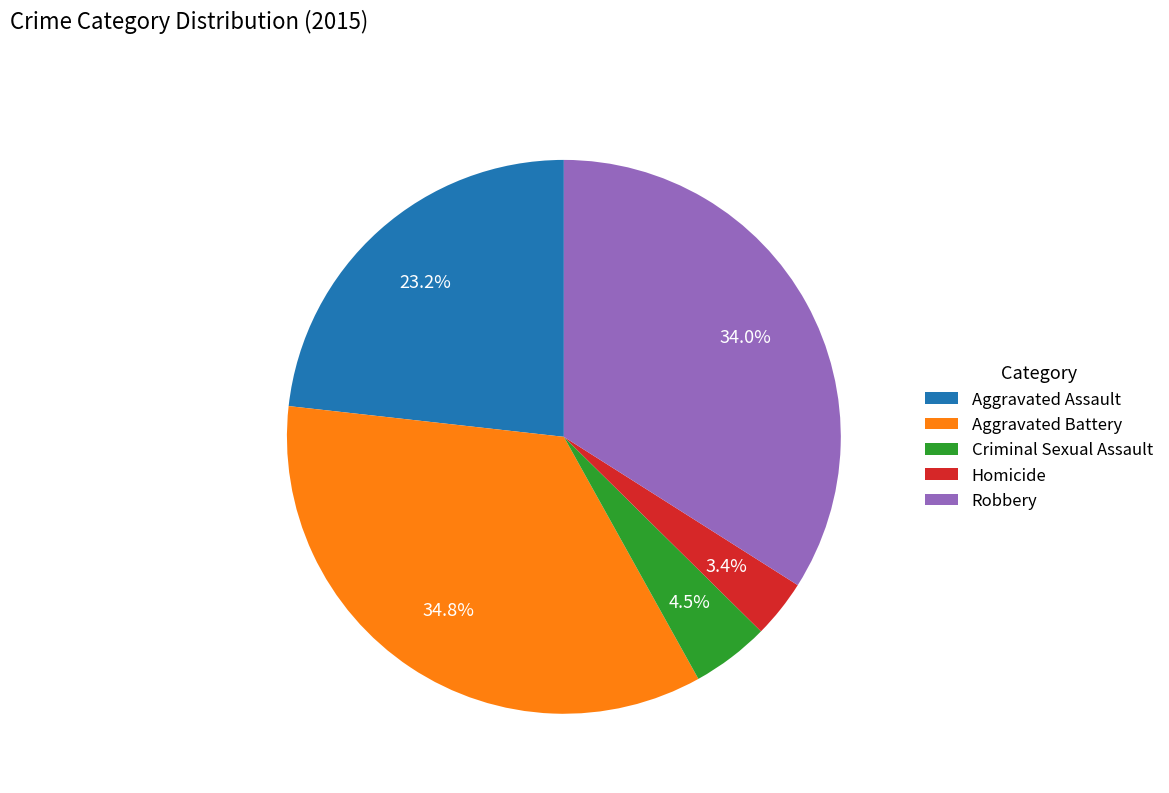

What portion of the pie excludes Aggravated Assault?

76.8%